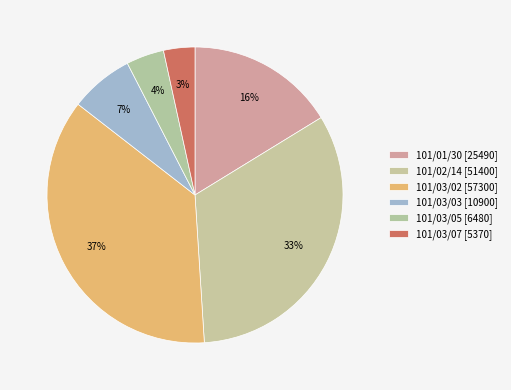

What portion of the pie excludes 101/01/30?

83.8%